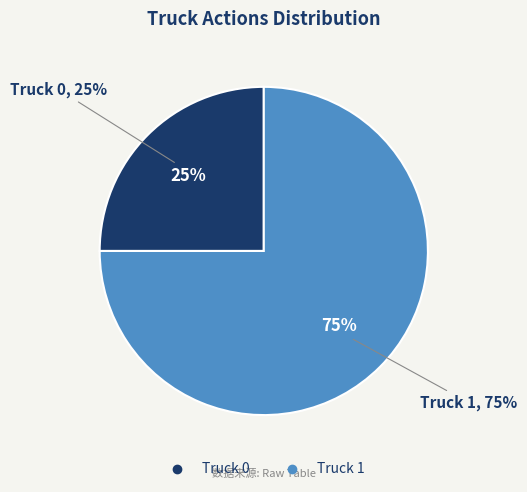

True or false: Truck 1 accounts for 75% of the total.

True